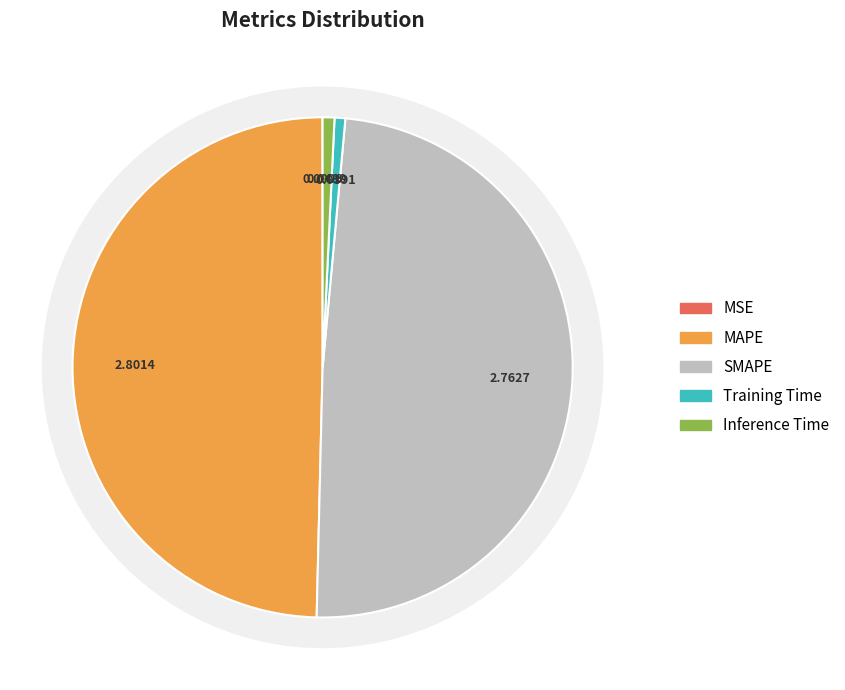

What percentage is NOT represented by Inference Time?

99.2%